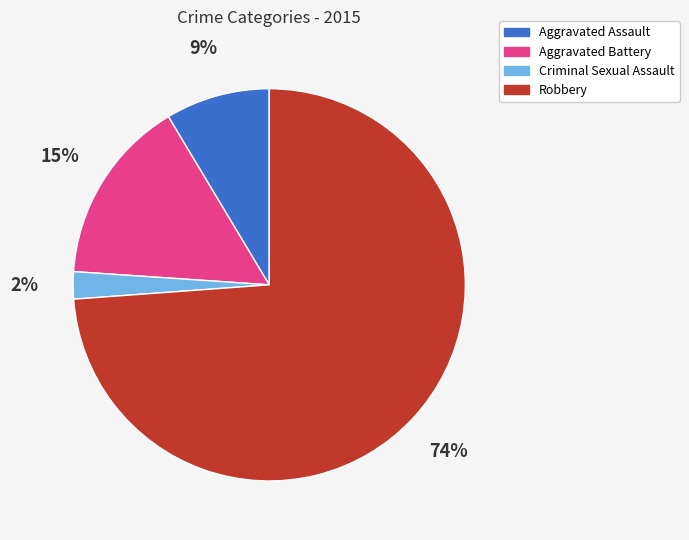

The Robbery slice represents 68% of the pie. True or false?

False